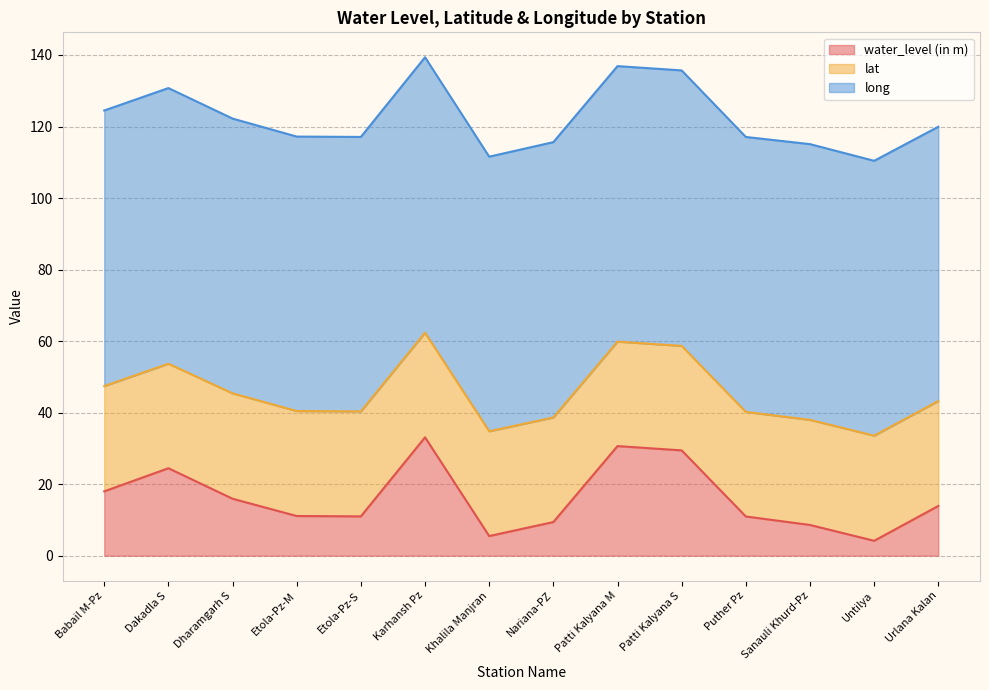

How many distinct data groups are displayed?

3